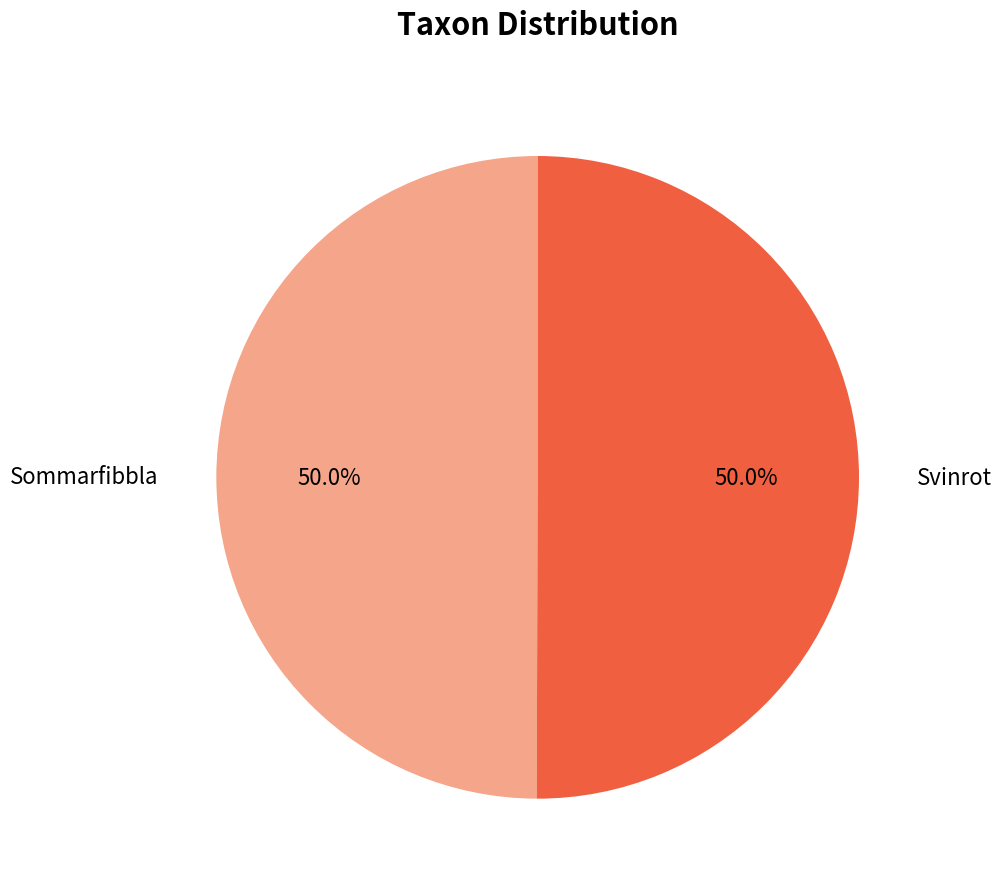

How many slices are in this pie chart?

2